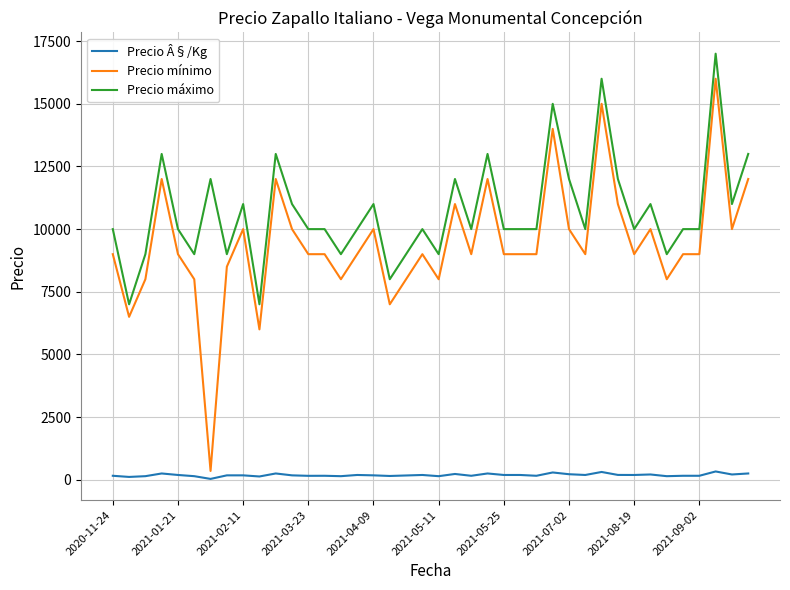

List the series in order of their peak value, lowest first.

Precio Â§/Kg, Precio mínimo, Precio máximo